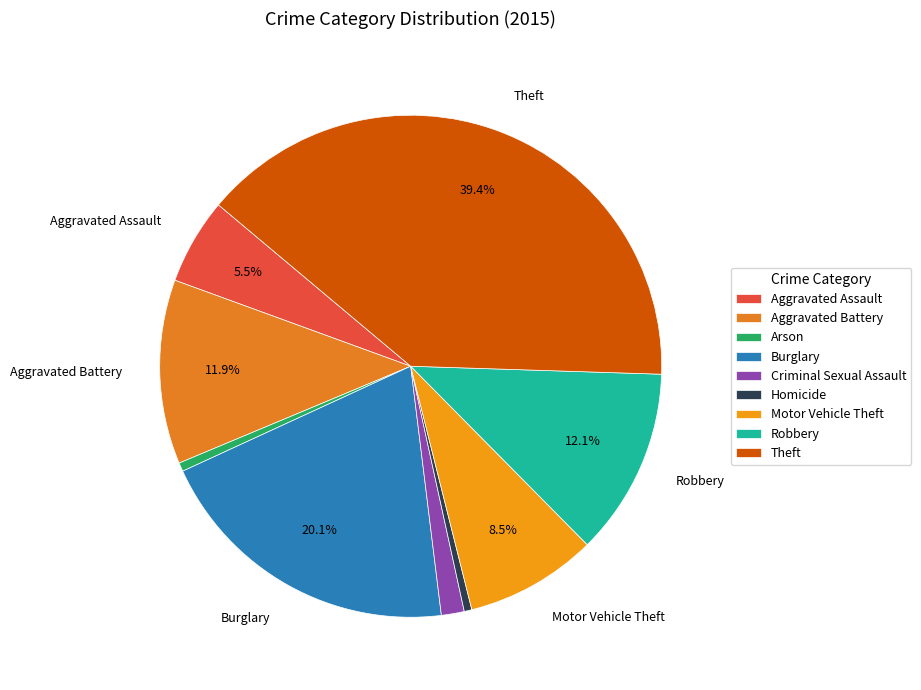

To the nearest percent, what portion does Arson represent?

1%